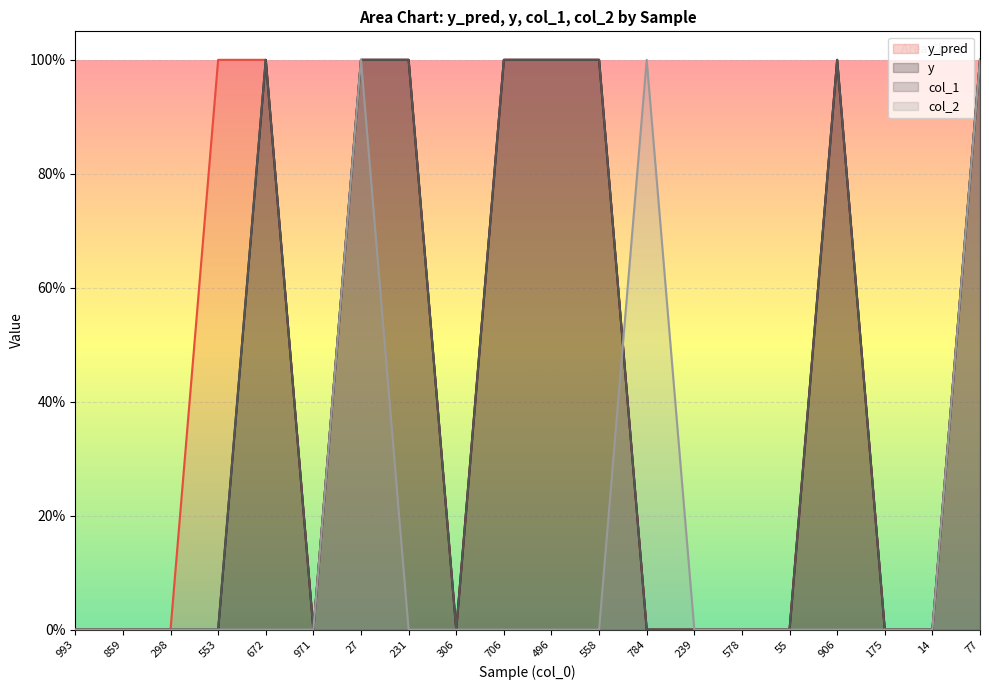

What is the difference between the col_2 values at 77 and 306?

1